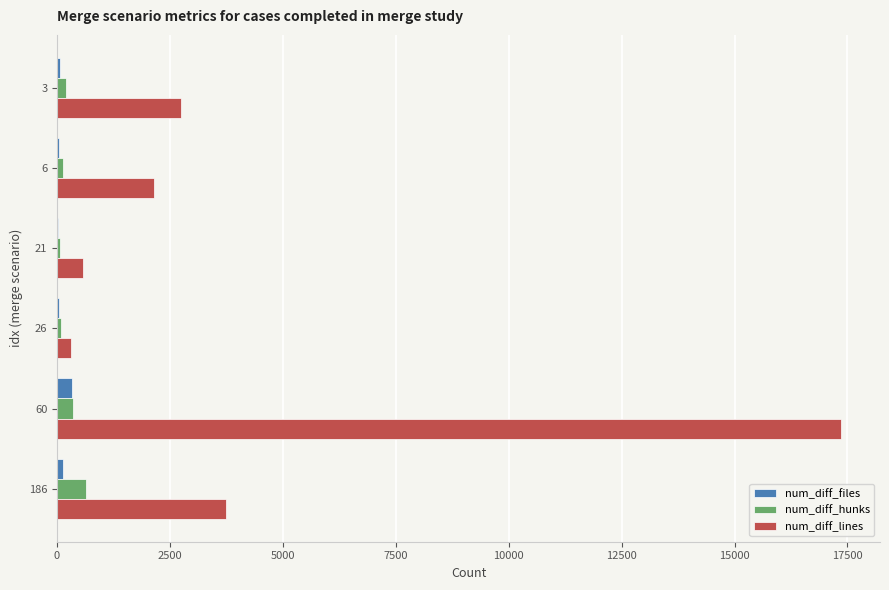

How many series are shown in this chart?

3